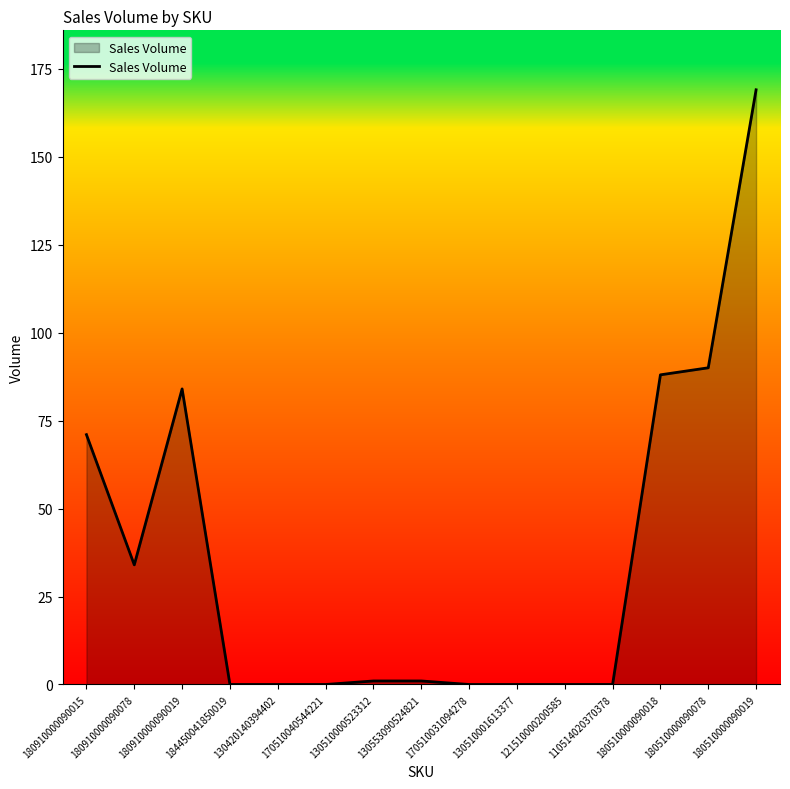

Which label corresponds to the largest value in the chart?

180510000090019